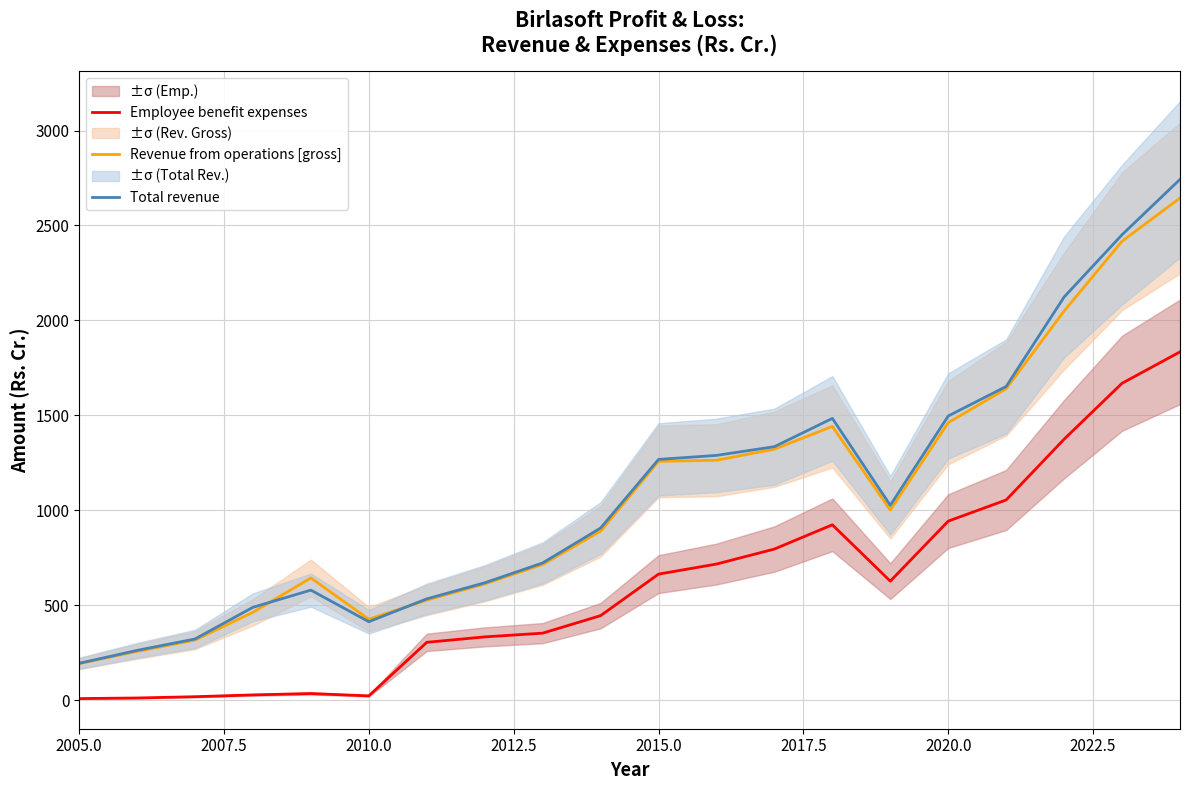

True or false: Employee benefit expenses and Total revenue intersect in this chart.

False